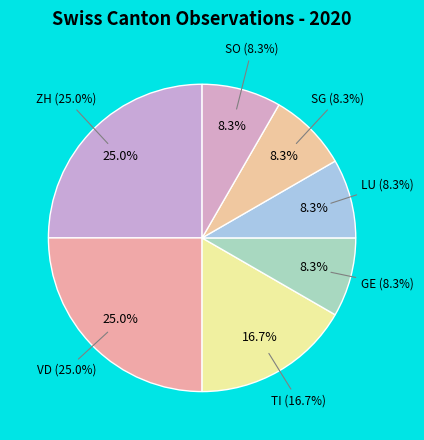

Count the number of slices in the pie.

7